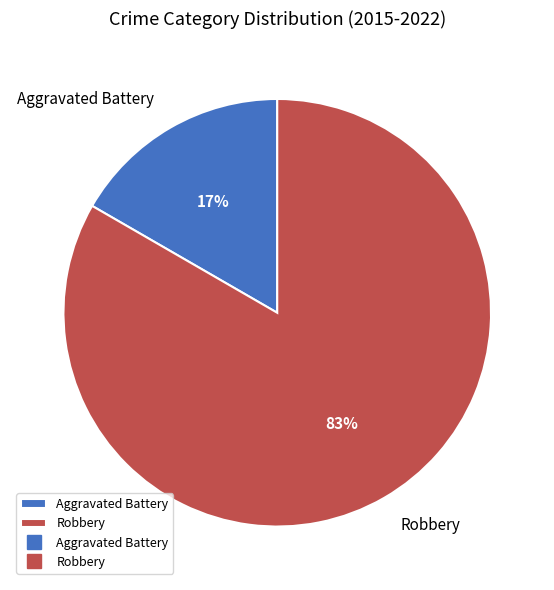

How many segments does this pie chart have?

2